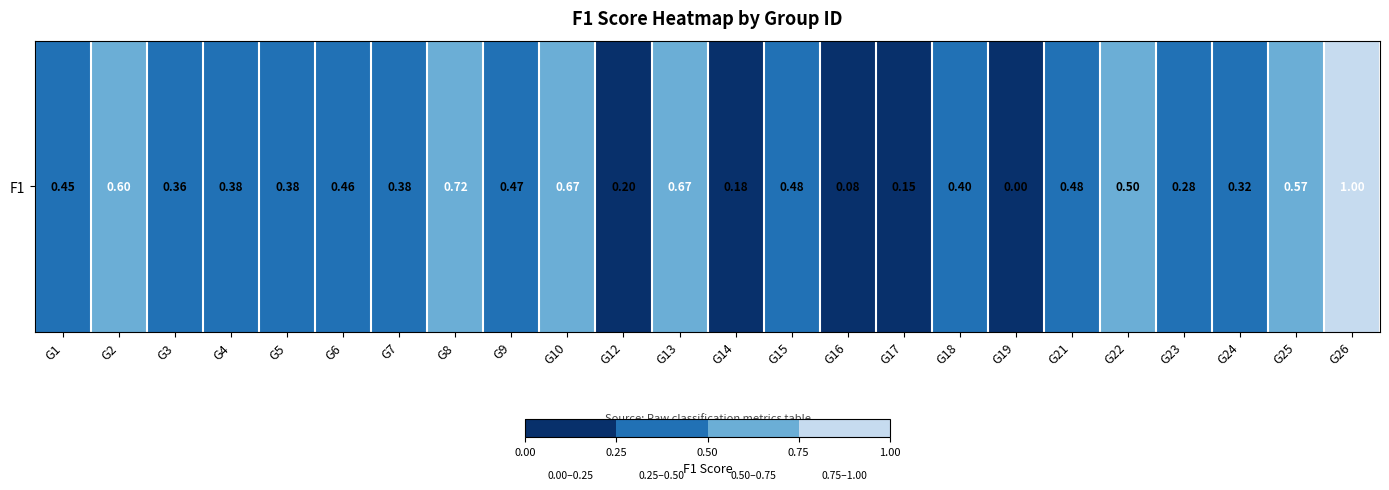

What is the difference between the maximum and second lowest values?

0.9